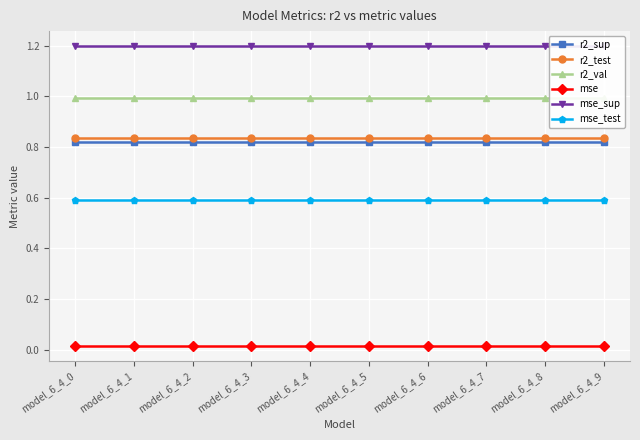

Is the value of r2_sup at model_6_4_3 greater than the value of r2_val at model_6_4_8?

No